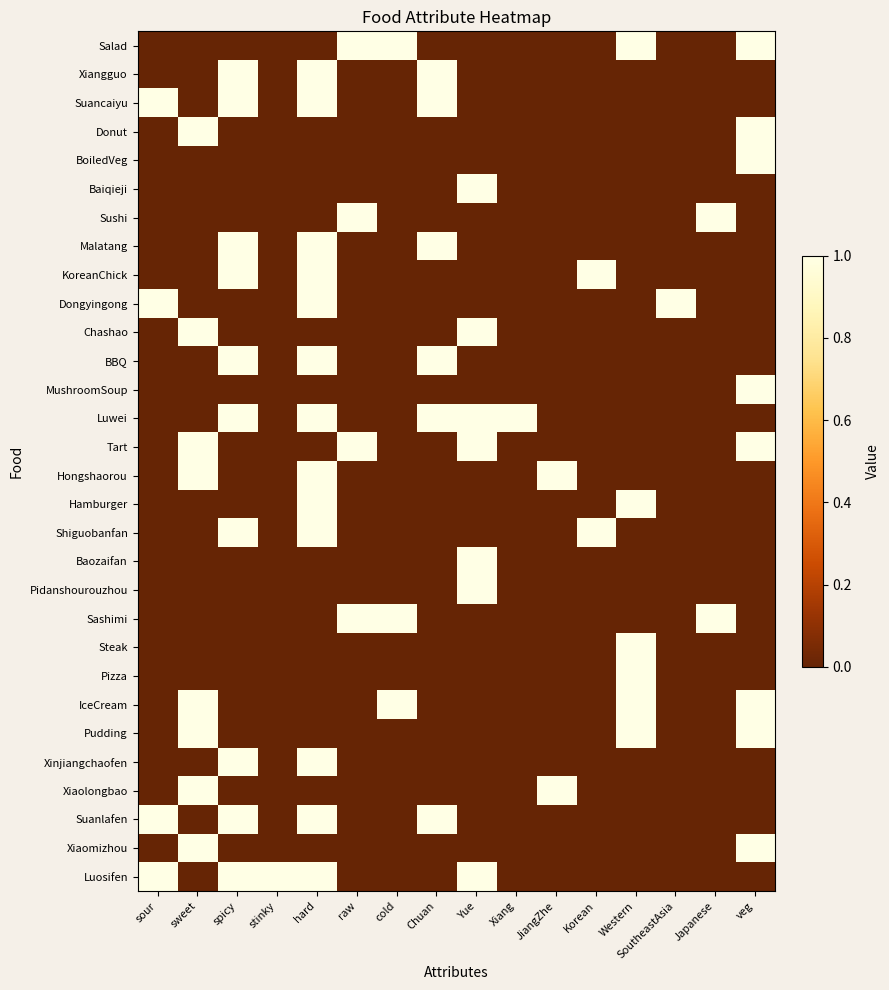

Which series has the widest spread of values?

Salad